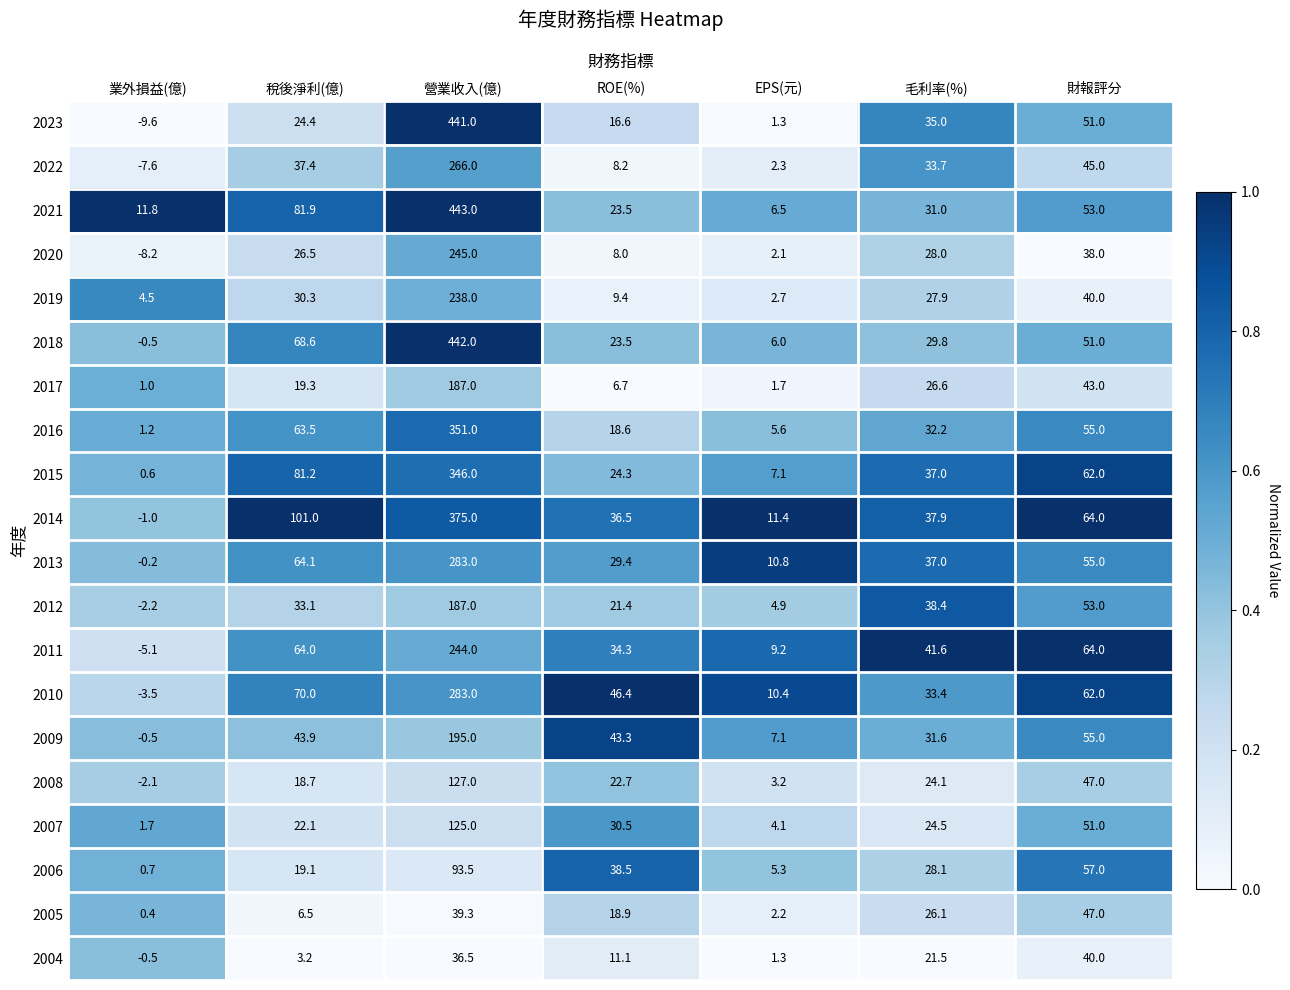

Is it true that 2013 equals 17.2 at EPS(元)?

False